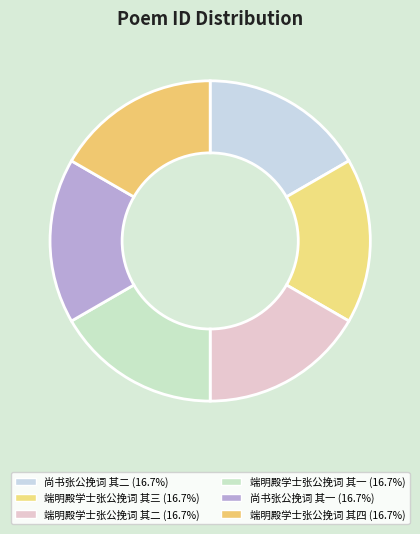

Is the sum of 端明殿学士张公挽词 其一 and 端明殿学士张公挽词 其二 greater than half?

No